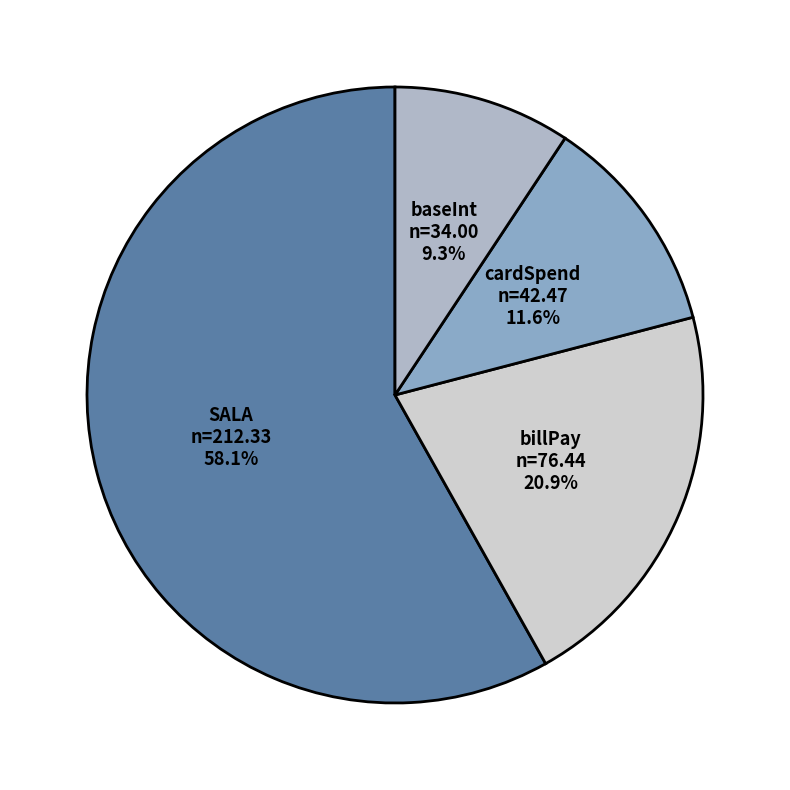

What percentage do baseInt and cardSpend together represent?

20.9%